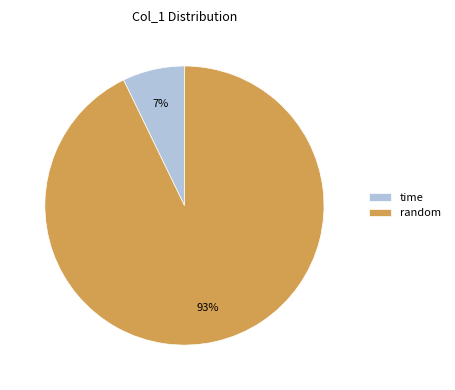

Which category has the smallest portion of the pie?

time